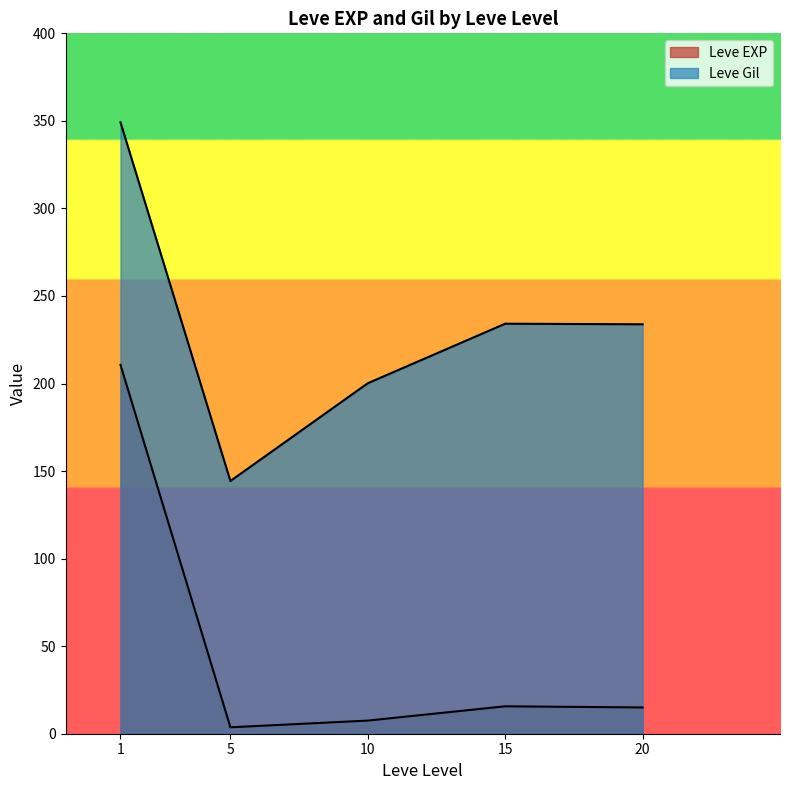

How many lines are shown in the chart?

2